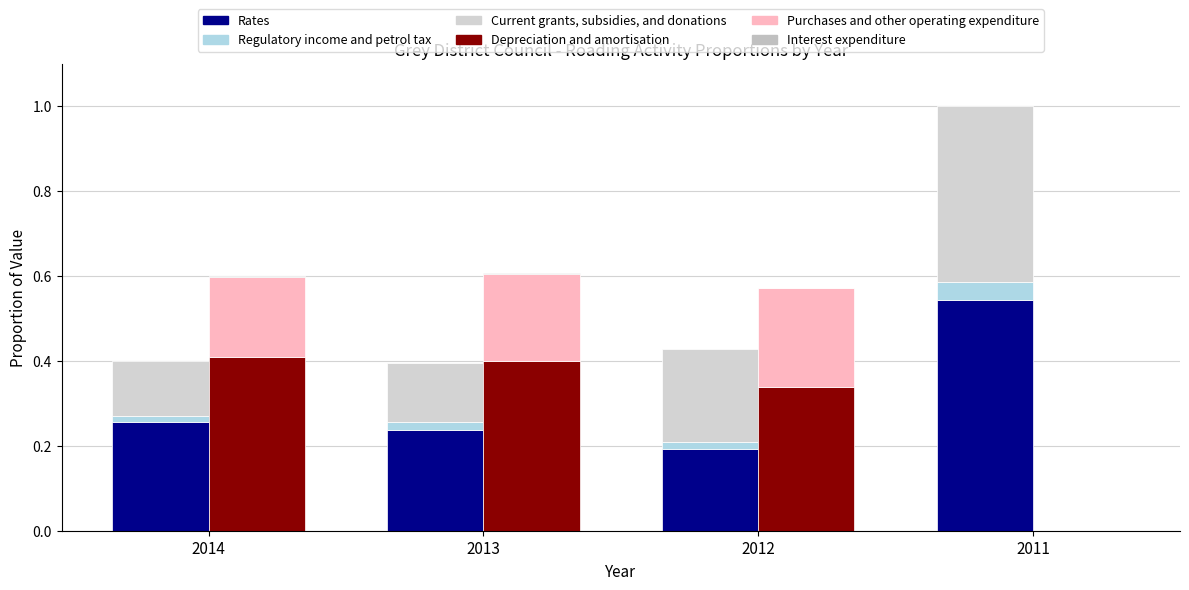

What is the value of the Current grants, subsidies, and donations bar at the 1st from the left?

0.1